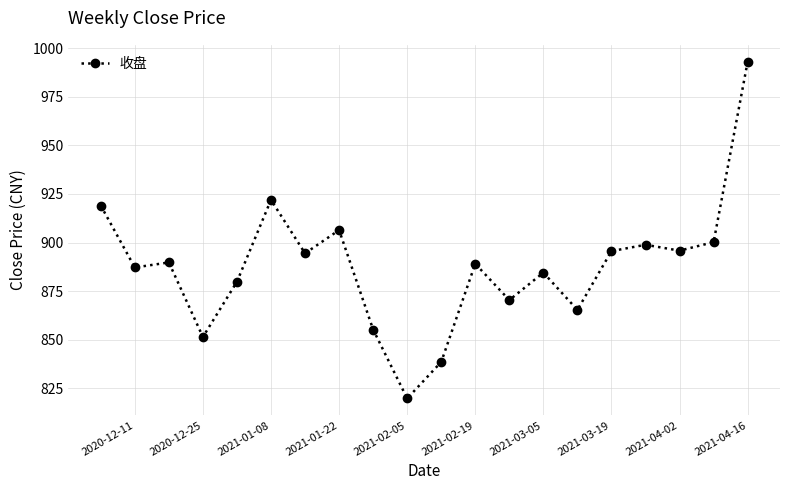

What is the difference between the second highest and minimum values?

102.3